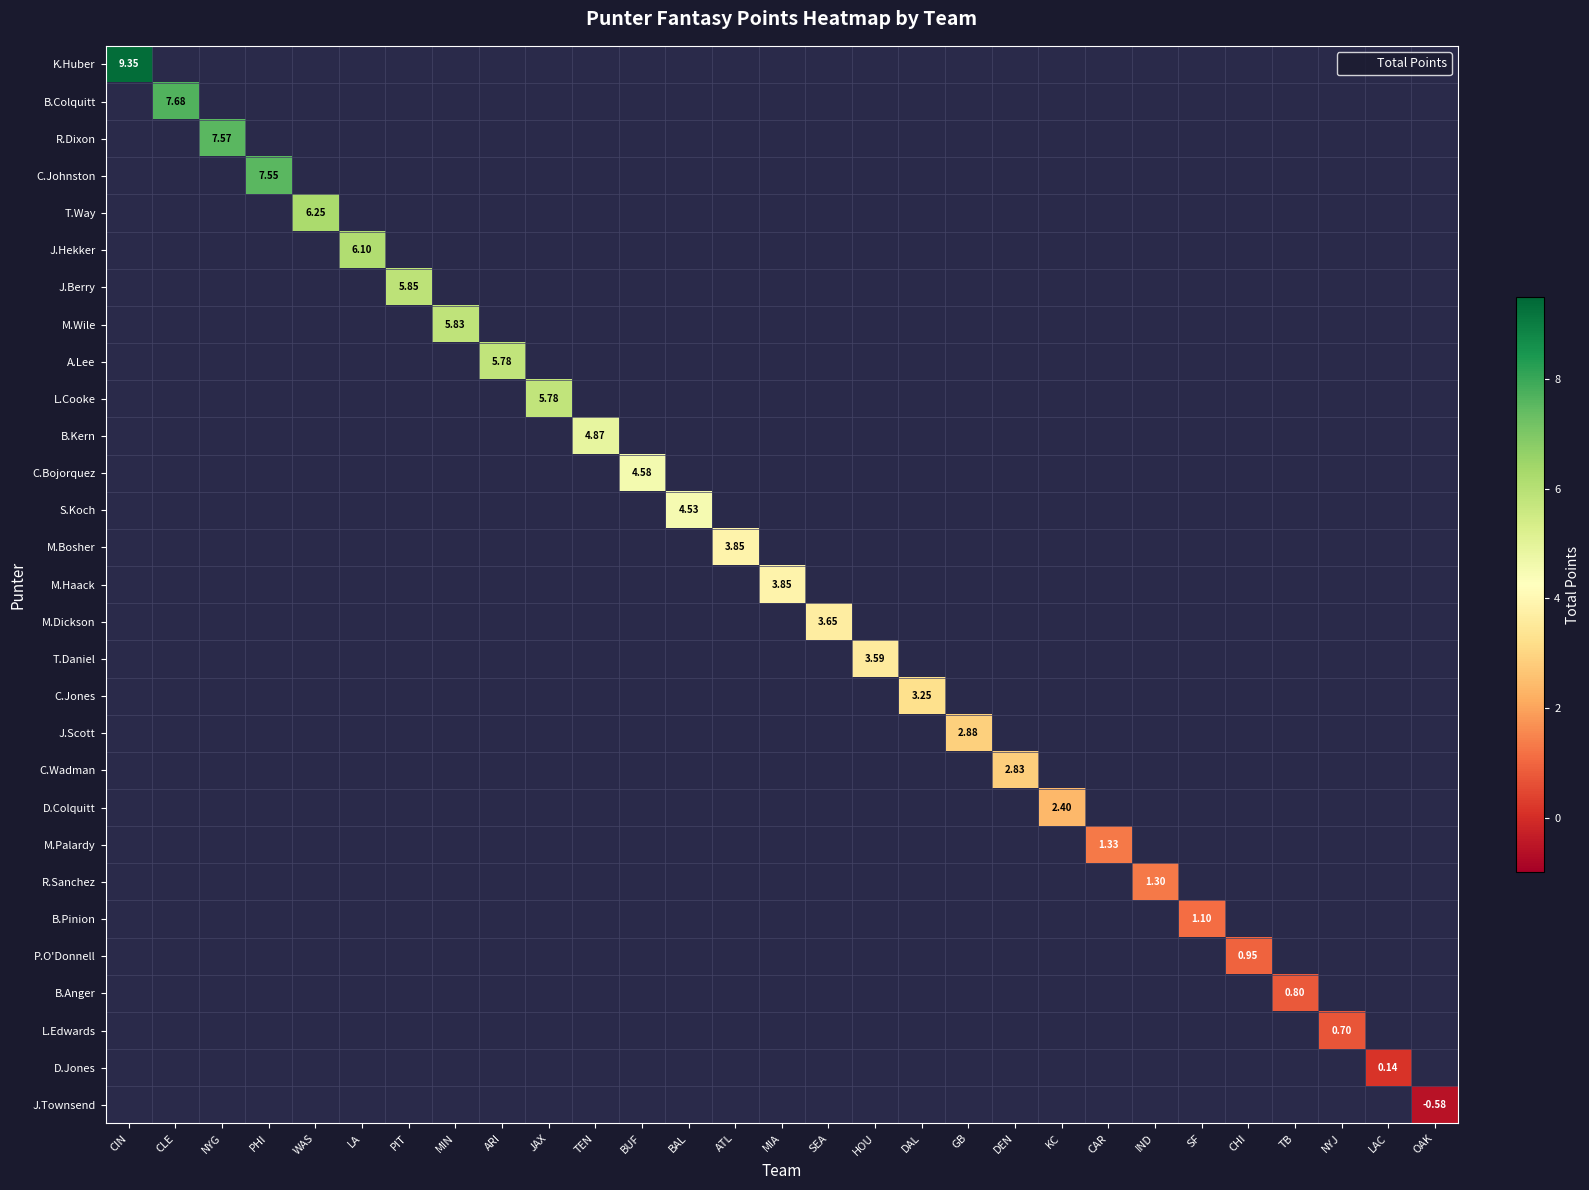

Which has a higher value, DEN or MIN?

MIN